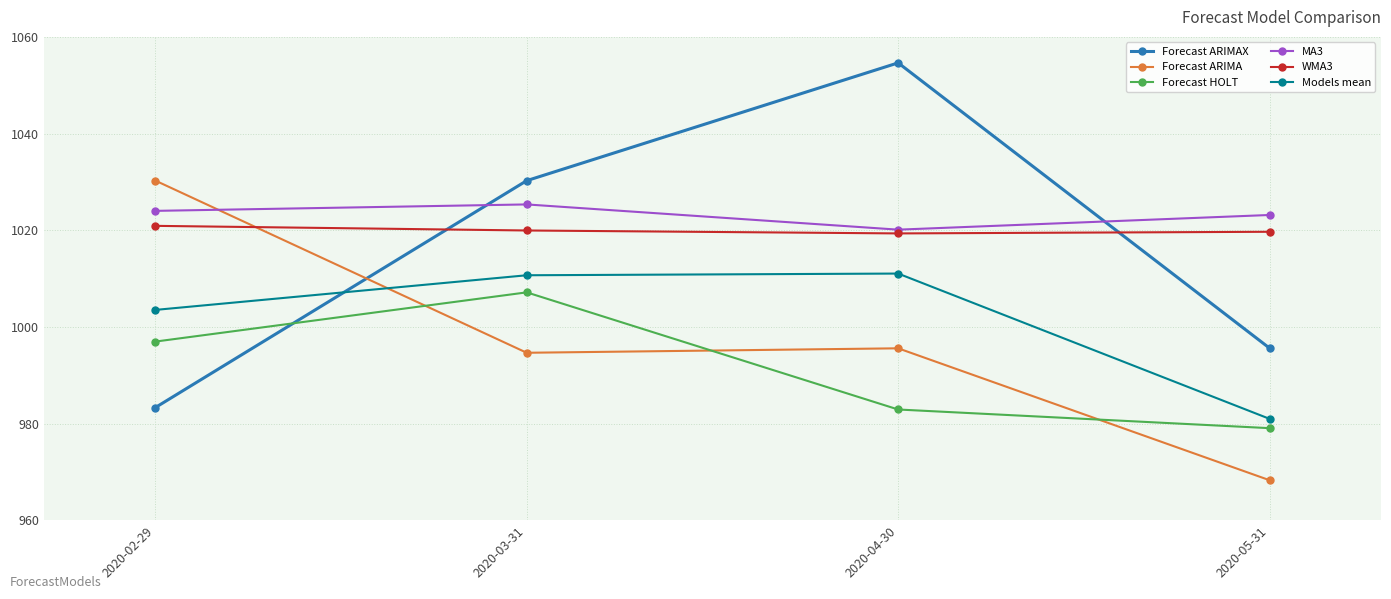

What is the spread (max minus min) of values at 2020-05-31?

54.9